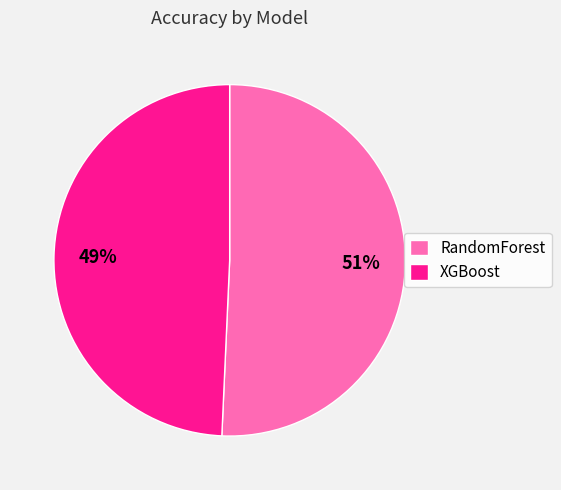

Count the number of slices in the pie.

2